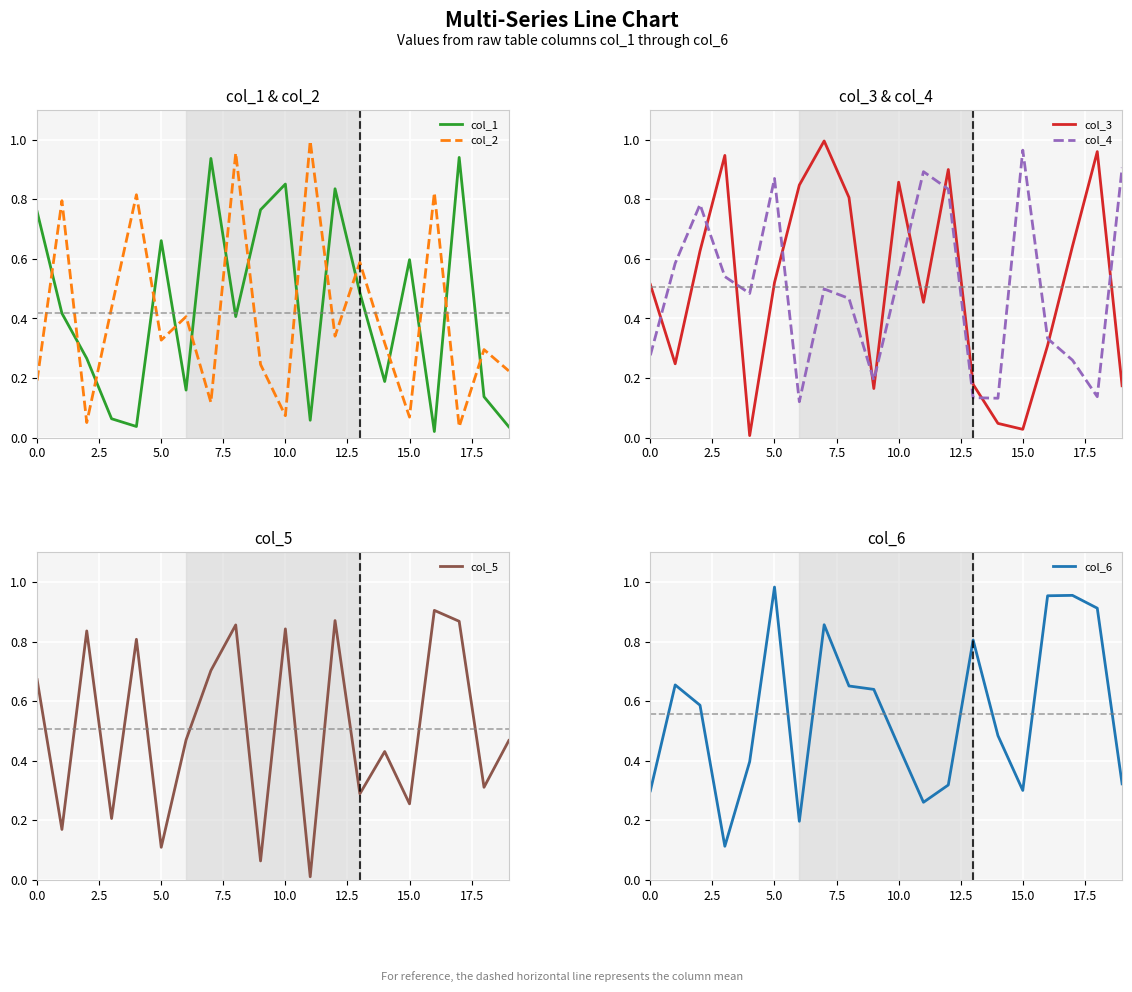

Which series ends up on top after the final intersection of col_1 and col_2?

col_2